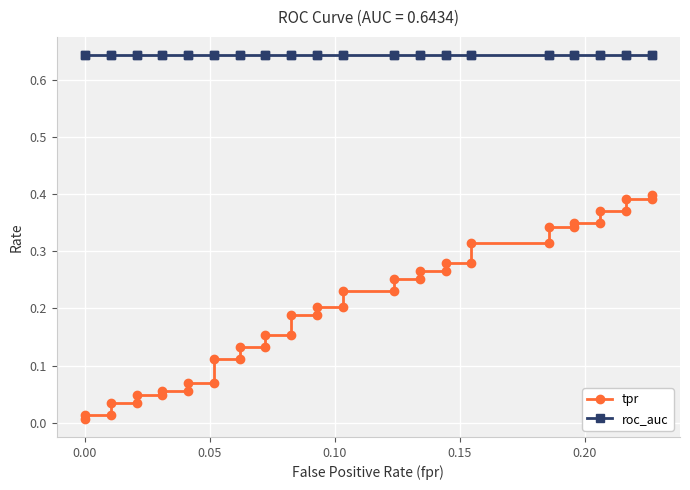

True or false: tpr and roc_auc cross at least once.

False